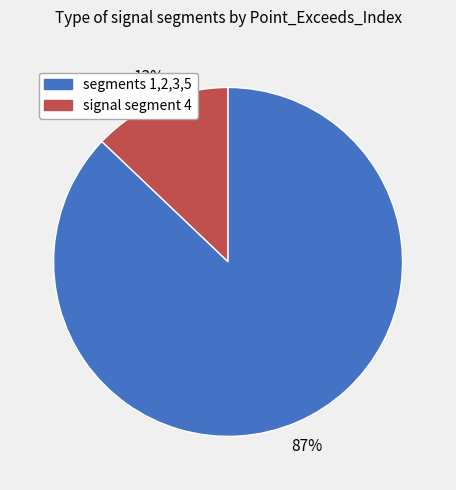

To the nearest percent, what is the difference between the largest and smallest slice percentages?

74%